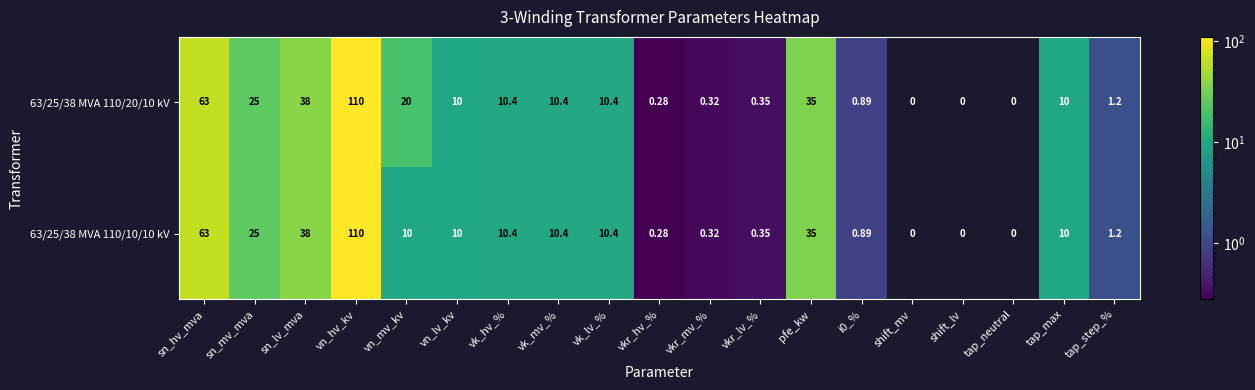

What is the total value across all series at vk_lv_%?

20.8